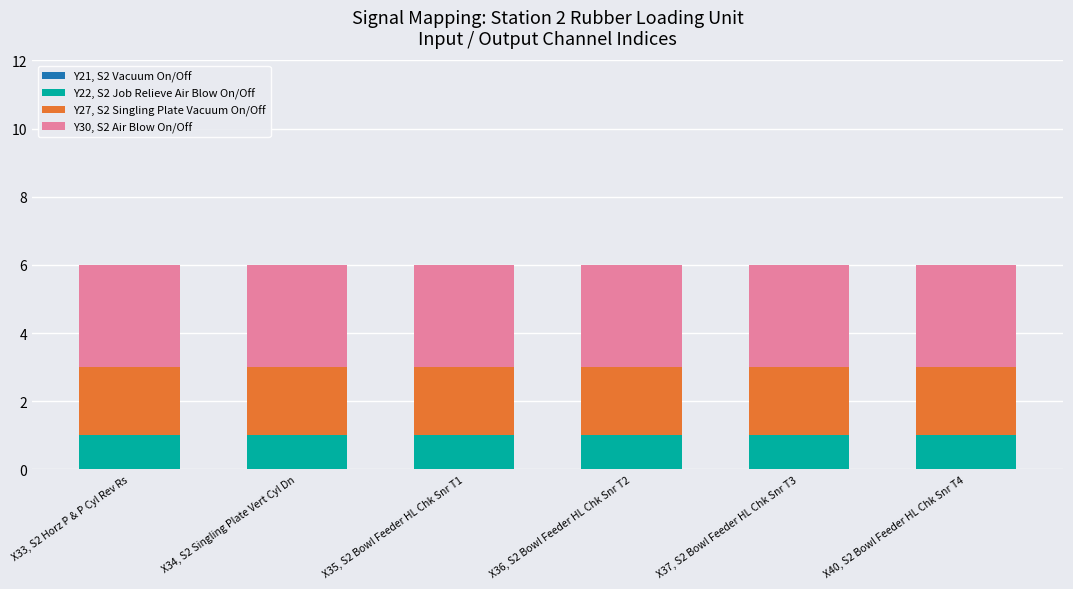

What is the total value across all series at X33, S2 Horz P & P Cyl Rev Rs?

6